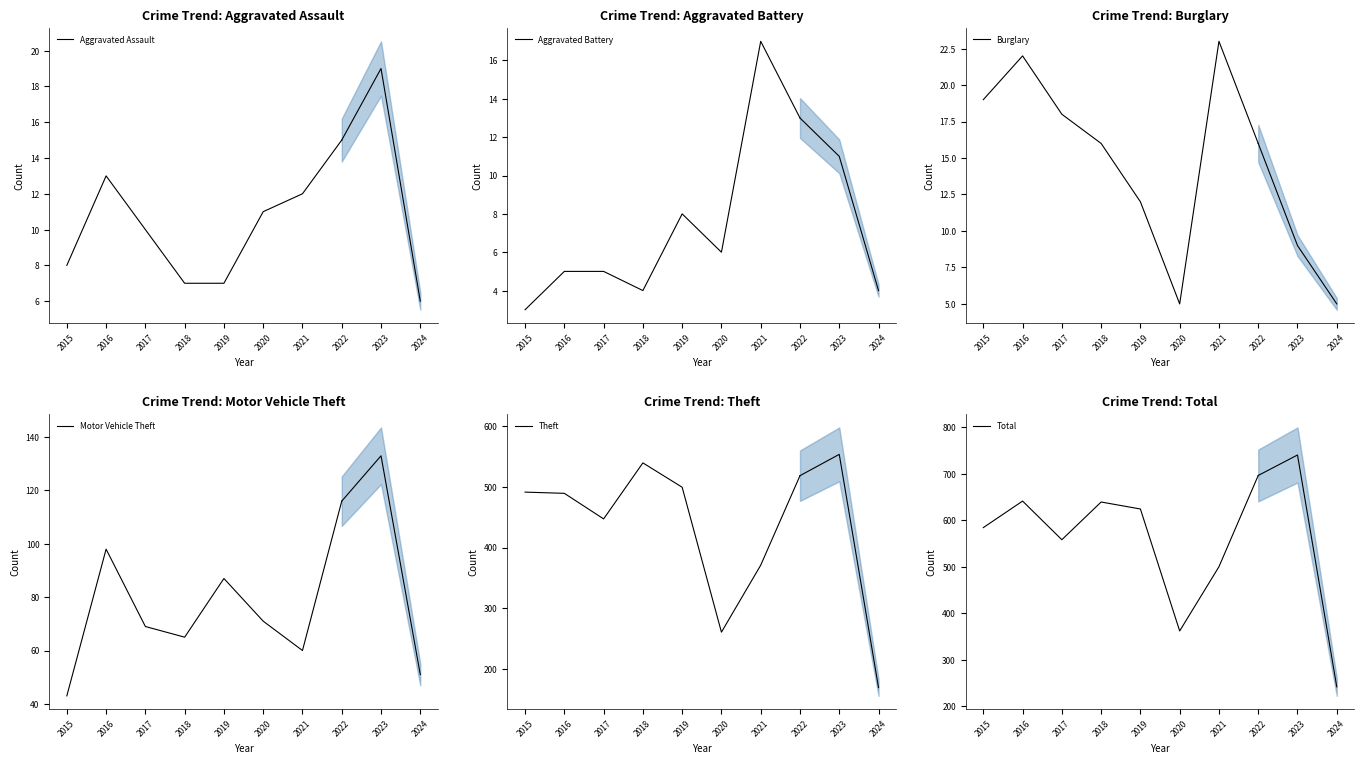

List the labels in order of Aggravated Battery value, smallest first.

2015, 2018, 2016, 2017, 2020, 2019, 2022, 2021